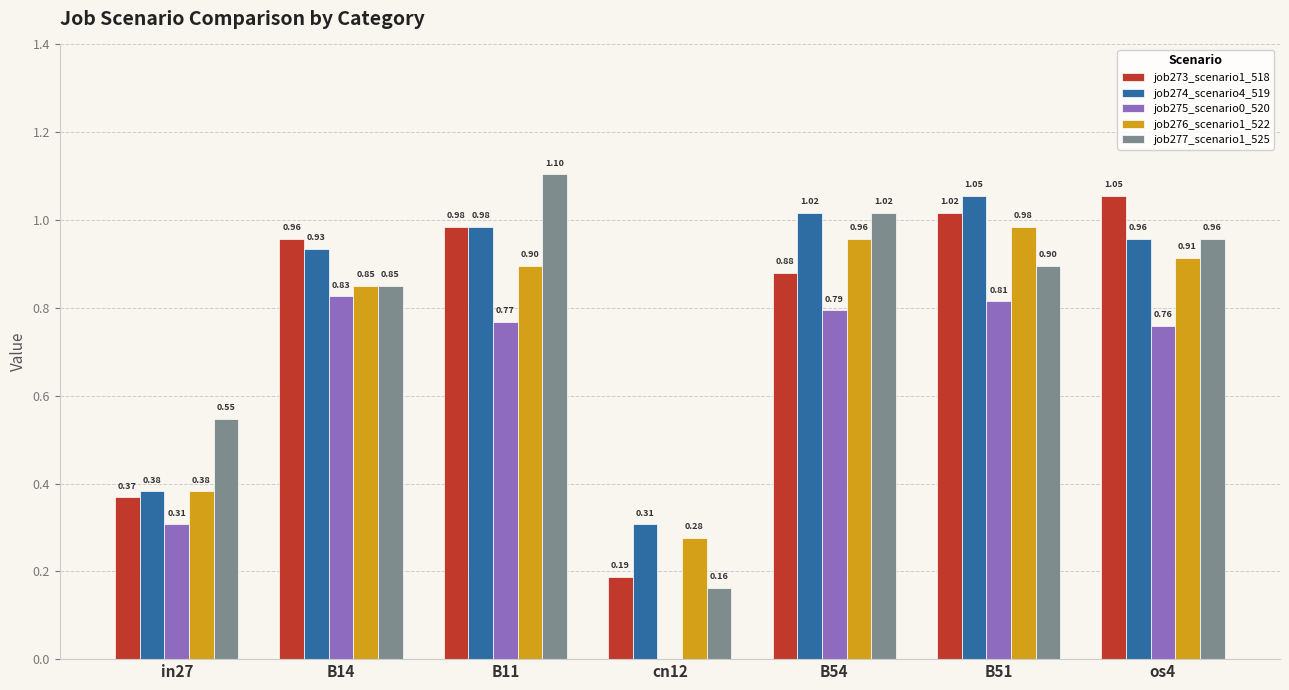

Which series has the largest total across all categories?

job274_scenario4_519